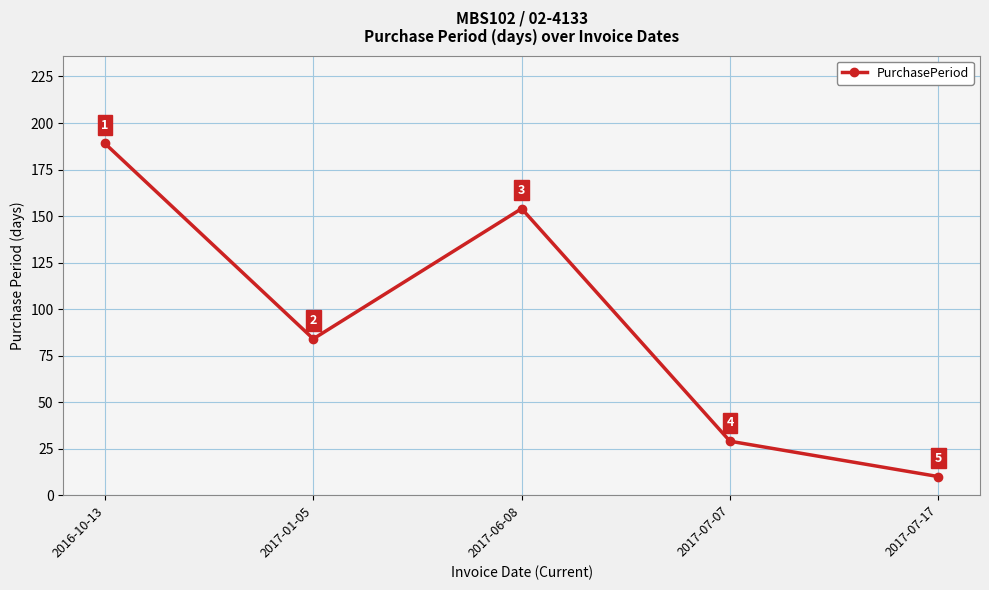

What is the minimum value shown in the chart?

10